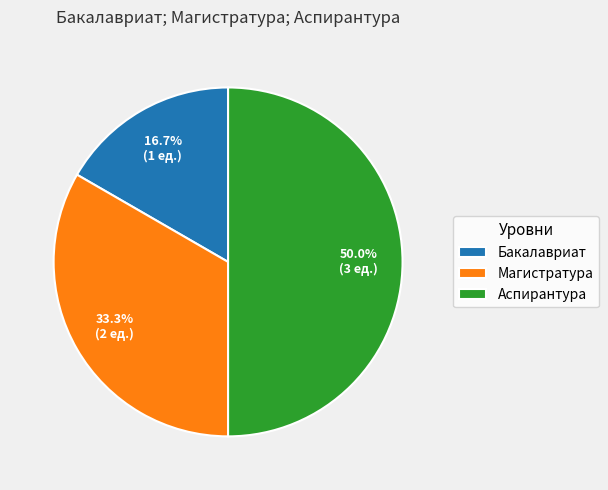

To the nearest percent, what is the average slice percentage?

33%